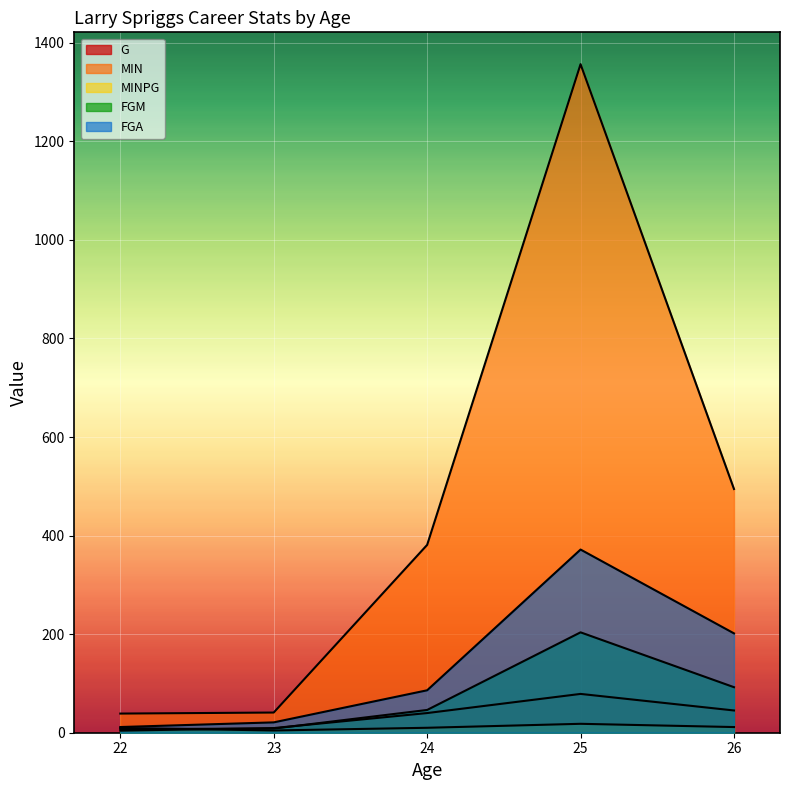

The value of MINPG at 25 is 18.1. True or false?

True